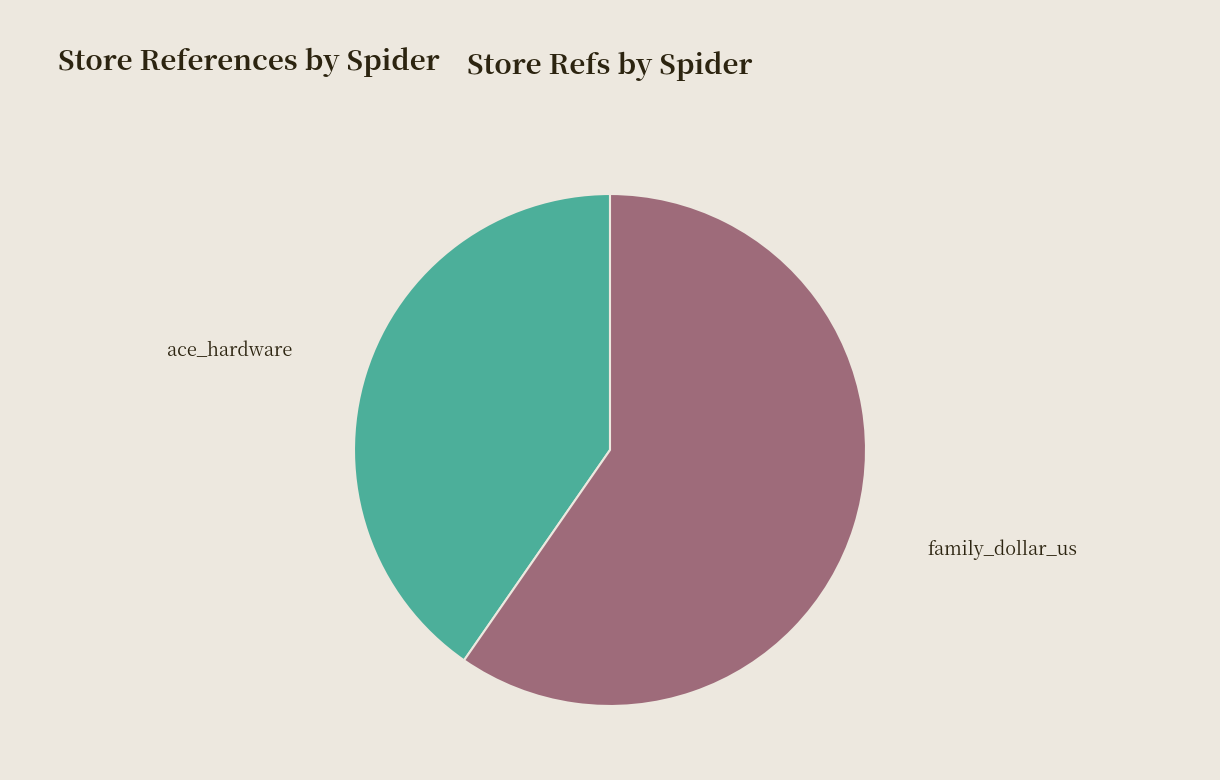

Does ace_hardware represent more than half of the total?

No